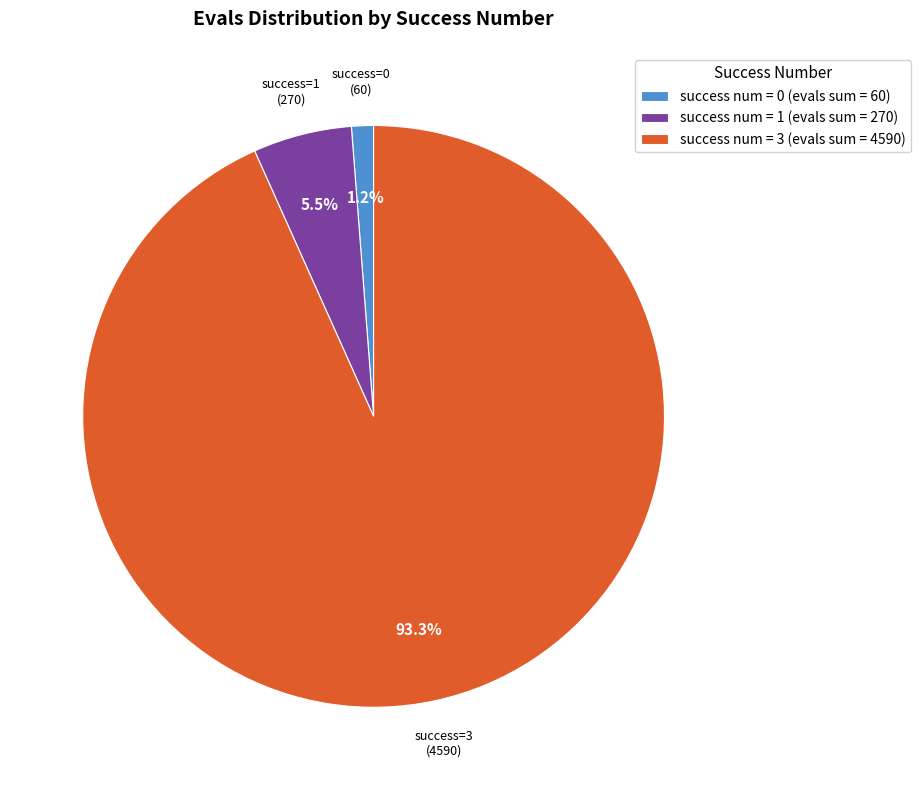

To the nearest percent, what is the average slice percentage?

33%